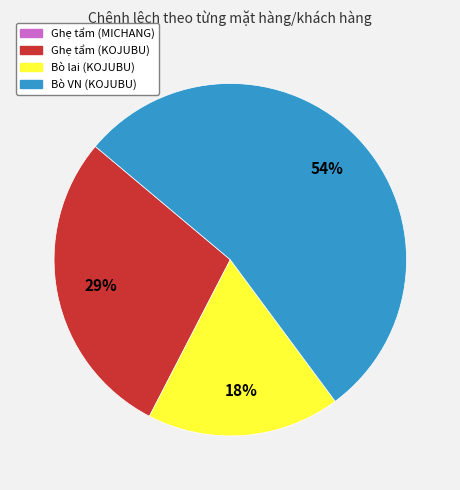

Does any single category account for the majority?

Yes